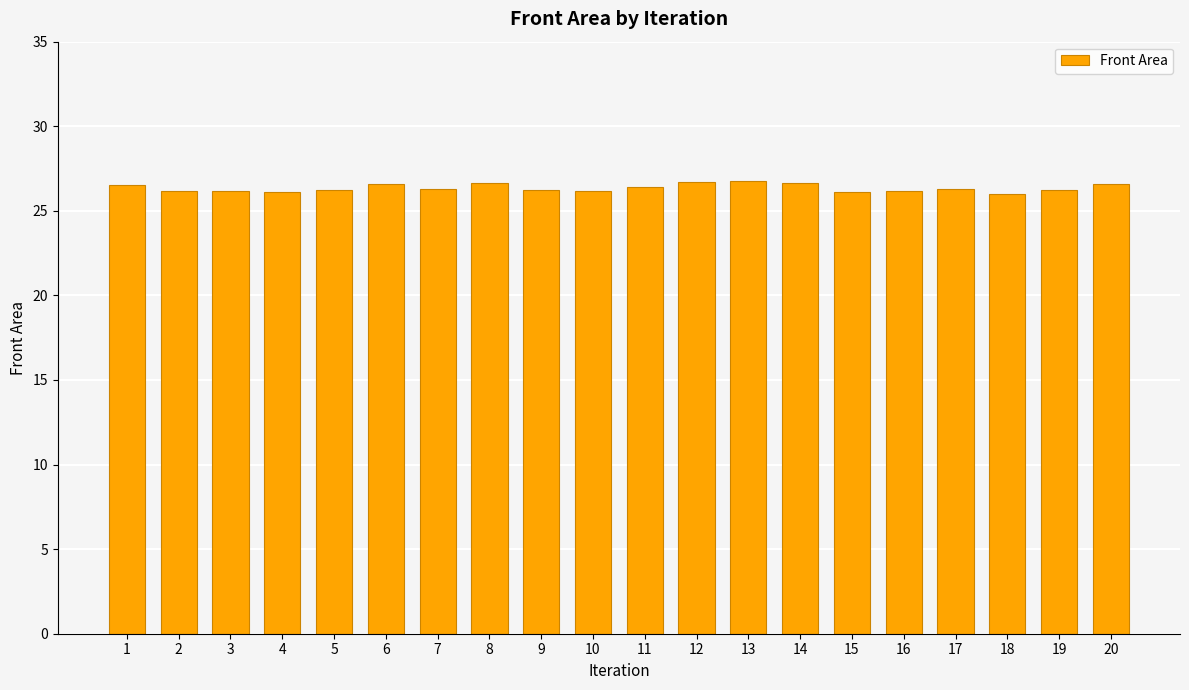

What is the sum of all values?

527.2